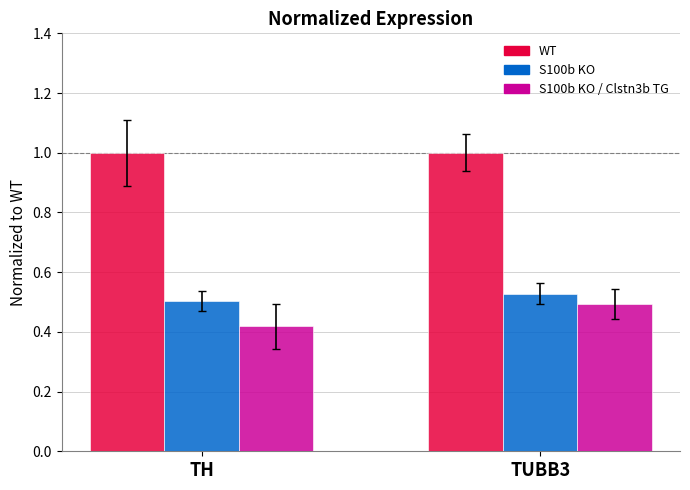

What is the total value across all series at TH?

1.9